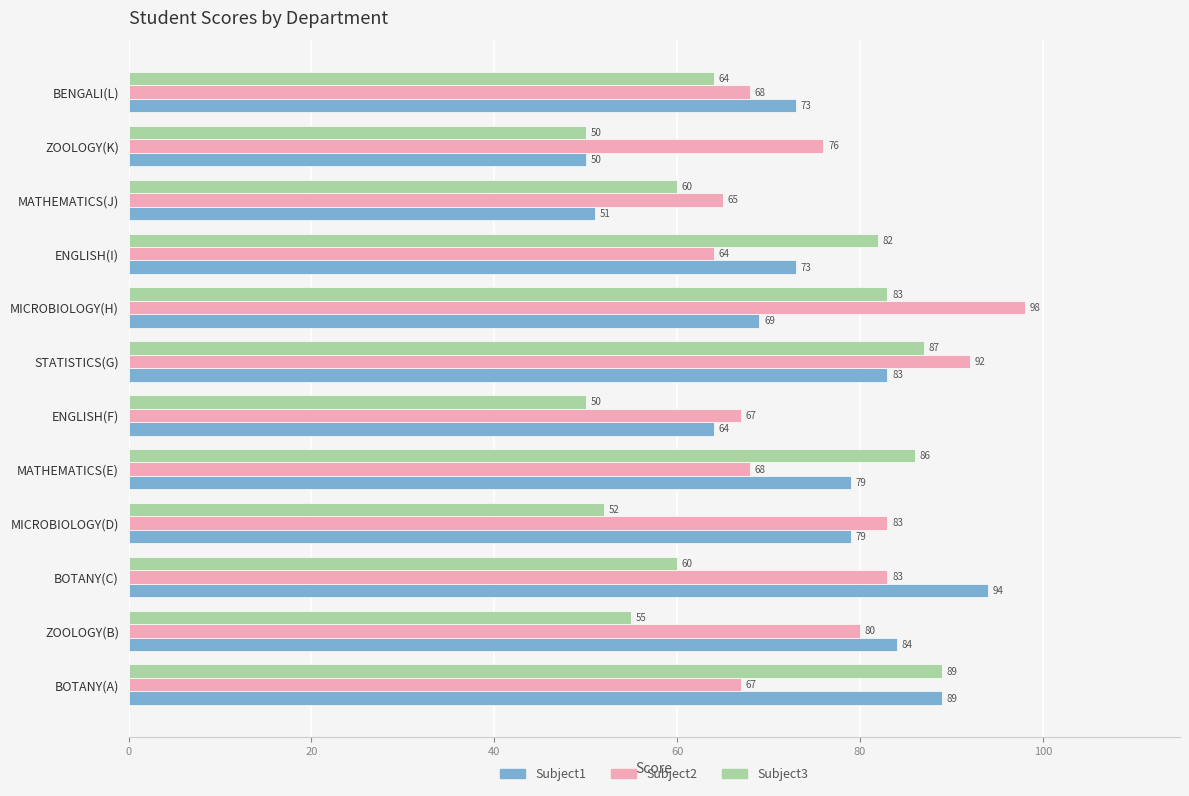

What is the average value of the Subject1 series?

74